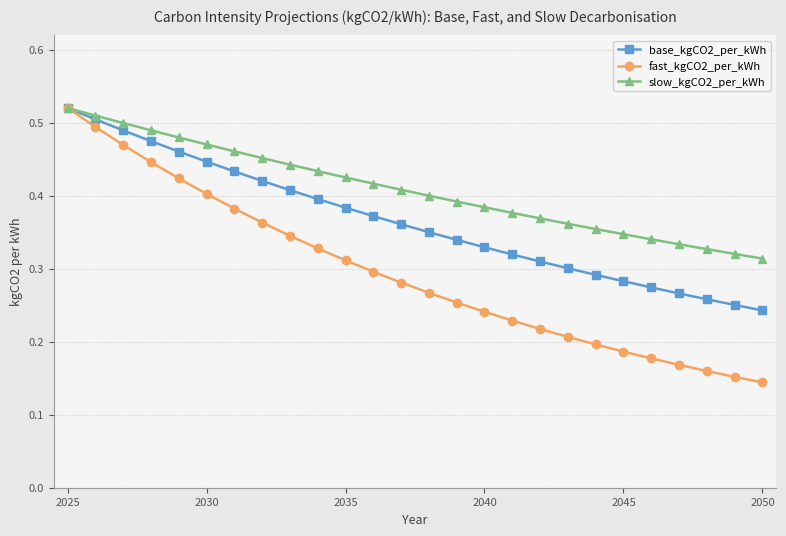

Does the chart display data point markers on the line(s)?

Yes